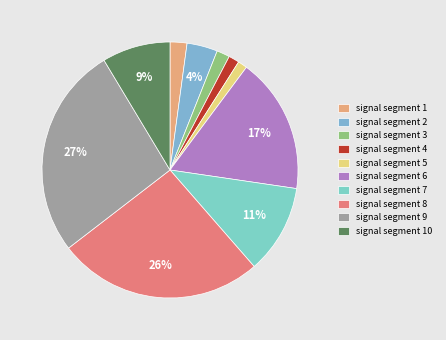

True or false: signal segment 4 accounts for 11% of the total.

False